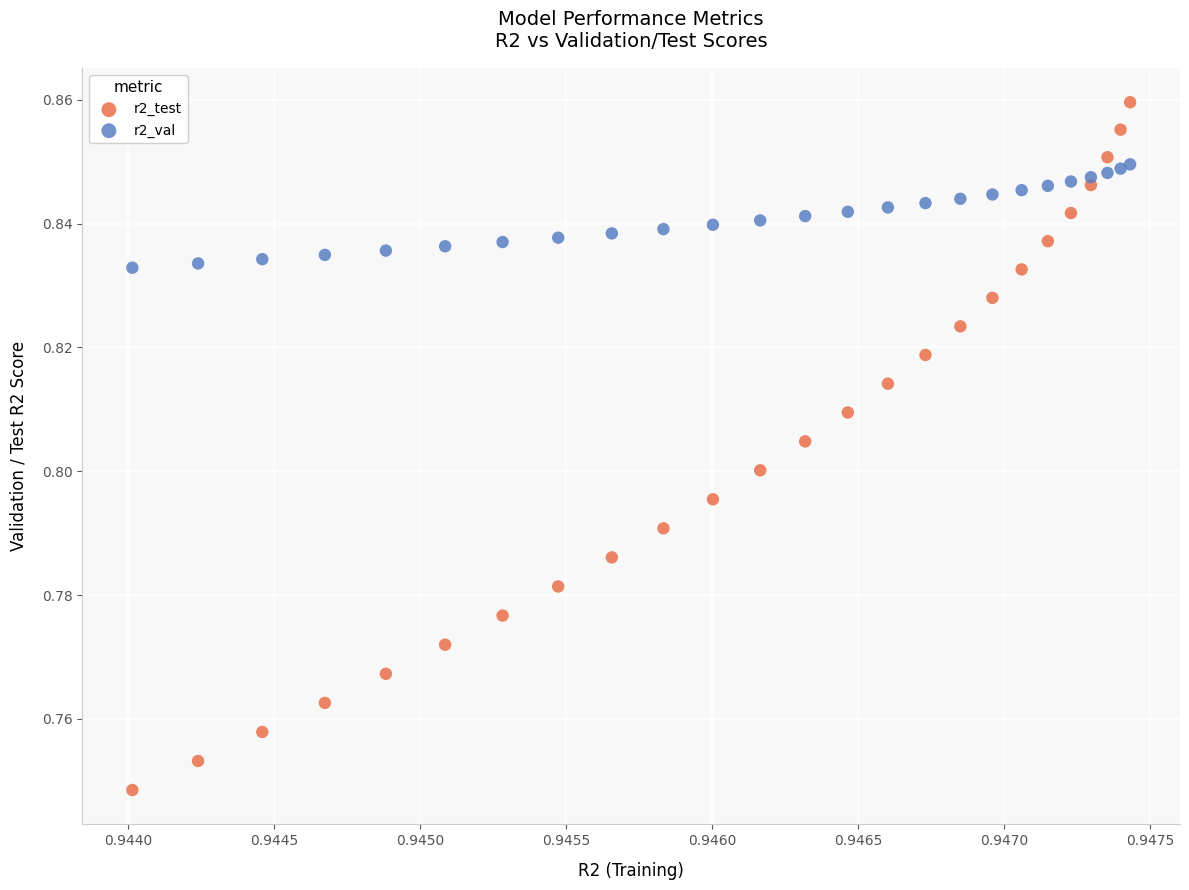

Which series has the widest spread of Y values?

r2_test